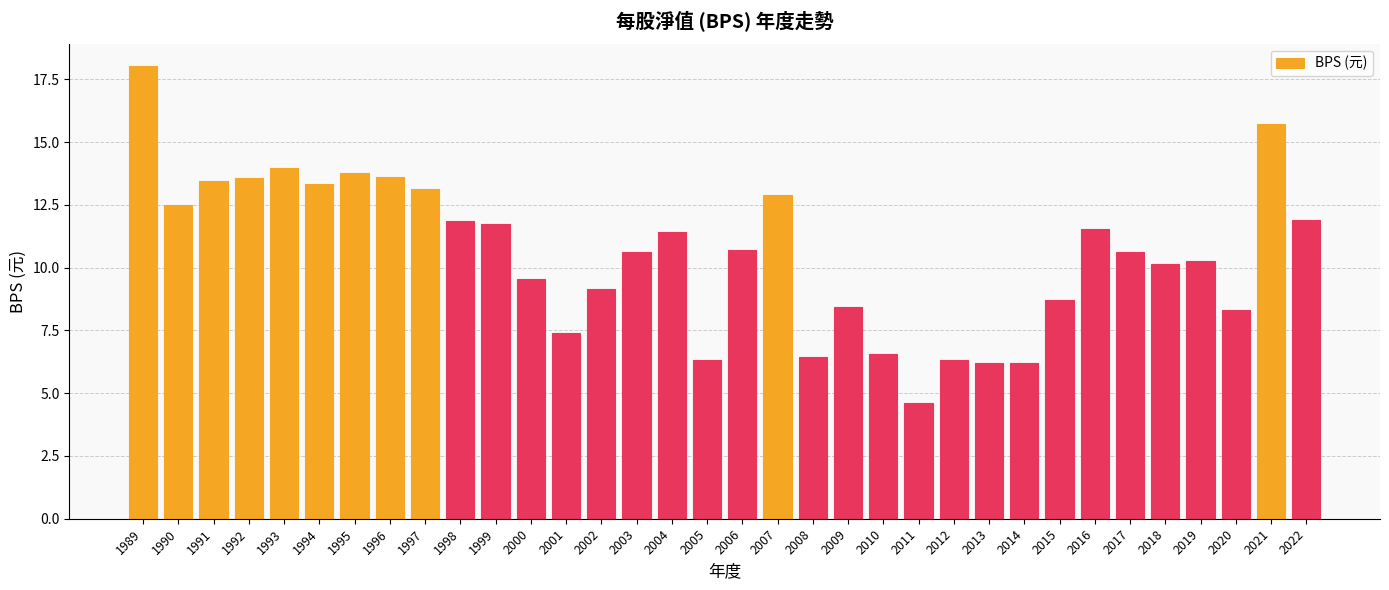

What is the value of the 28th bar from the left?

11.5